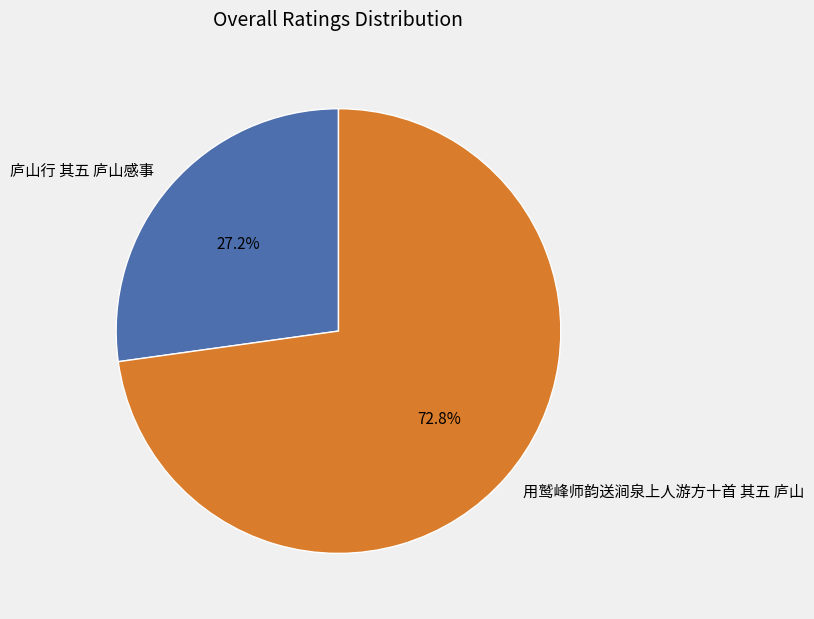

Which has a higher value, 用鹫峰师韵送涧泉上人游方十首 其五 庐山 or 庐山行 其五 庐山感事?

用鹫峰师韵送涧泉上人游方十首 其五 庐山